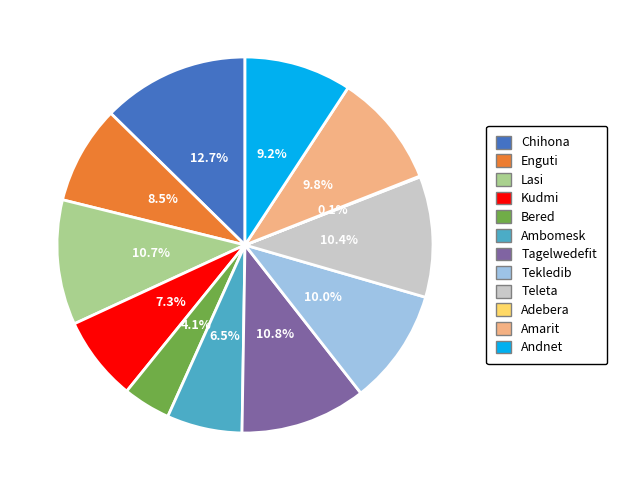

Is there a majority slice in this chart?

No